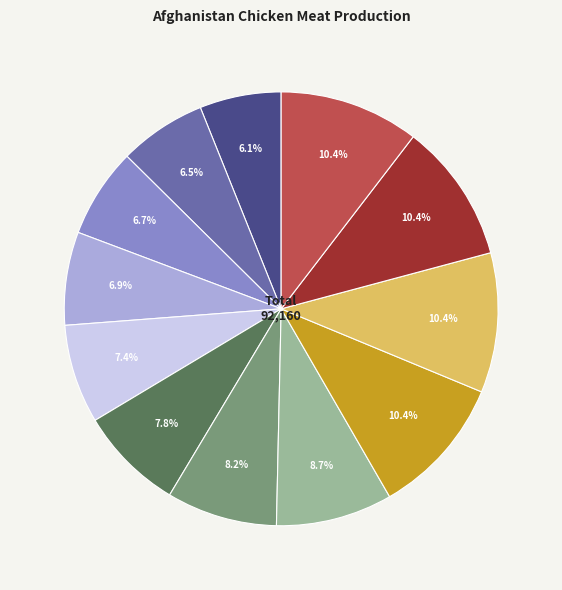

Count the number of slices in the pie.

12